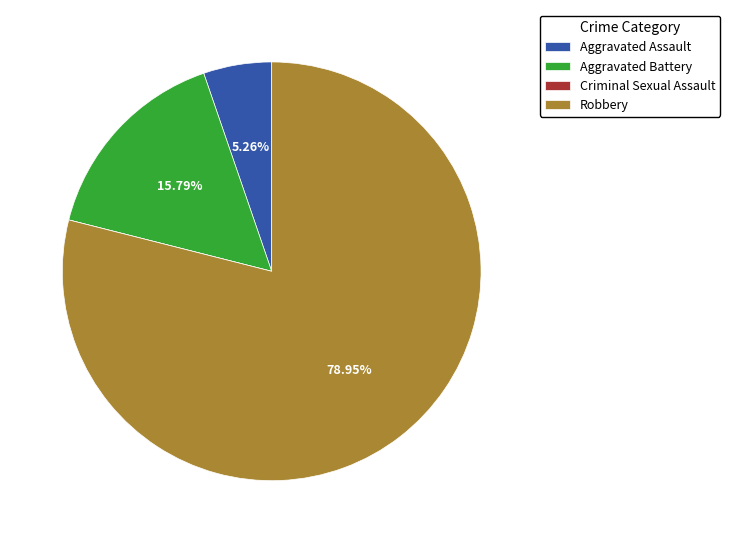

Which slice is the largest?

Robbery